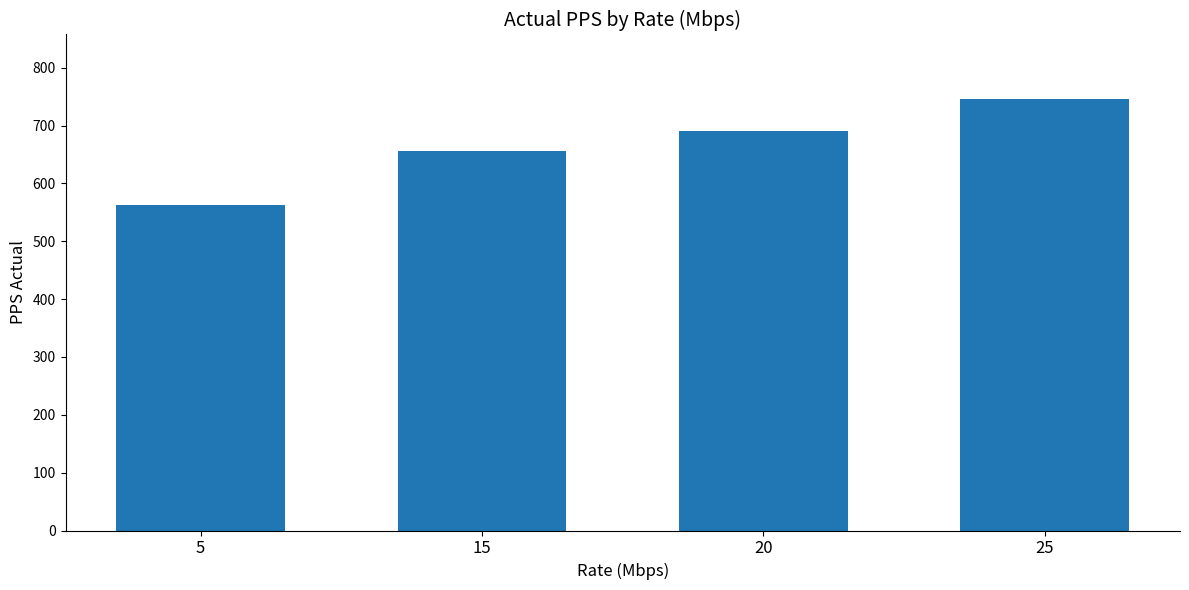

The value at 20 is 691.2. True or false?

True